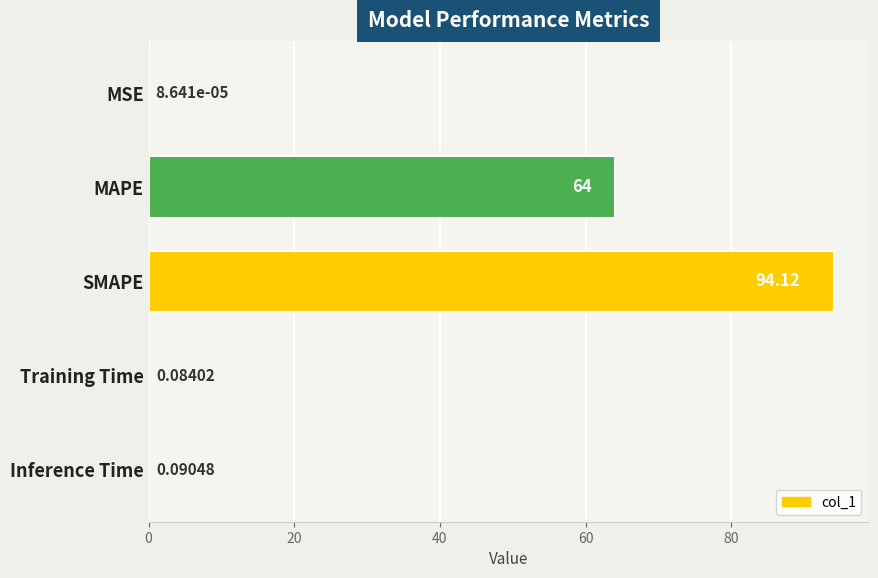

Which has a higher value, SMAPE or Training Time?

SMAPE